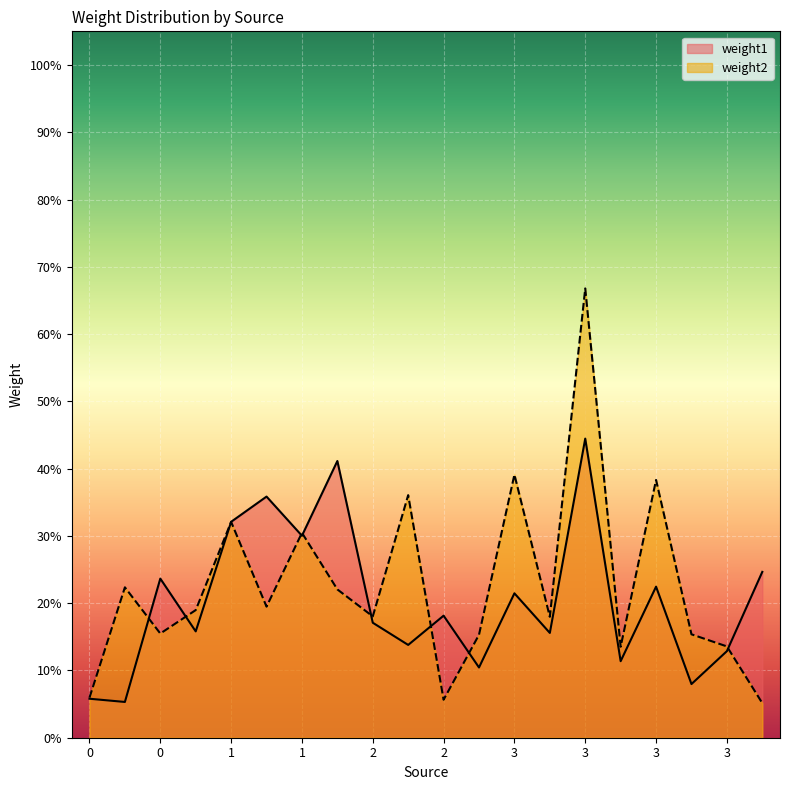

Which has a higher value, 1 or 3?

1